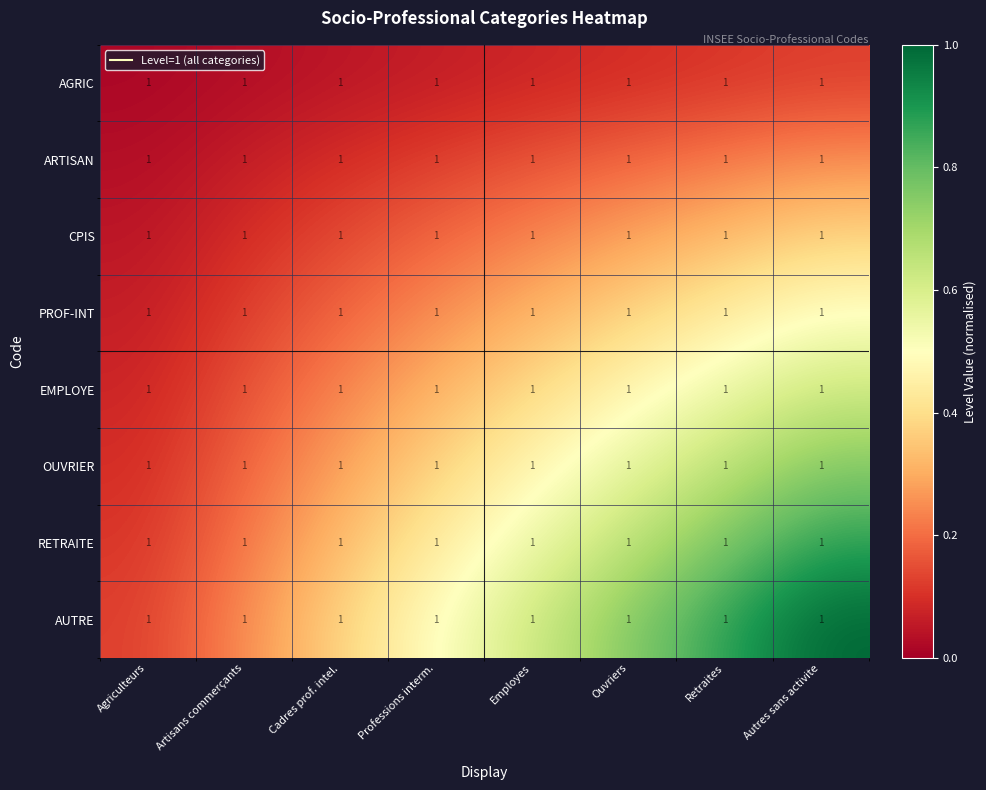

Which has a higher value, Ouvriers or Agriculteurs?

Ouvriers